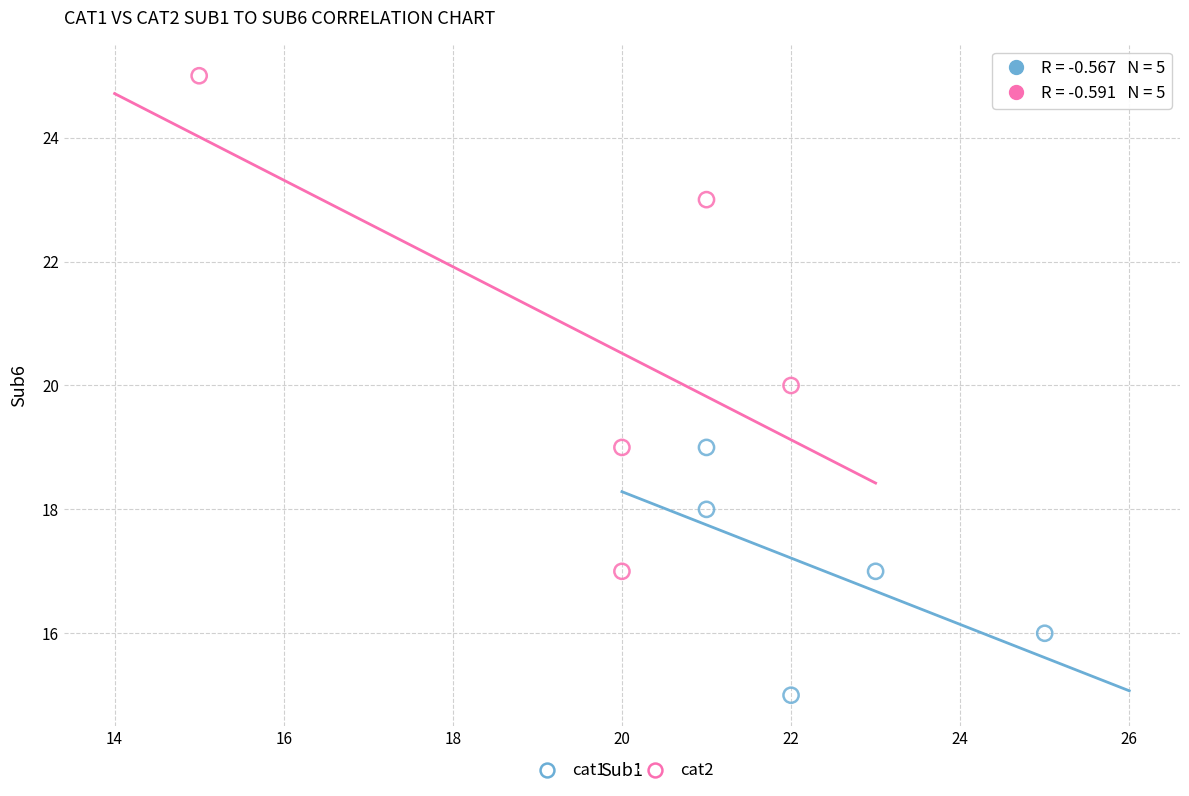

What are all the series names shown in the legend?

cat1, cat2